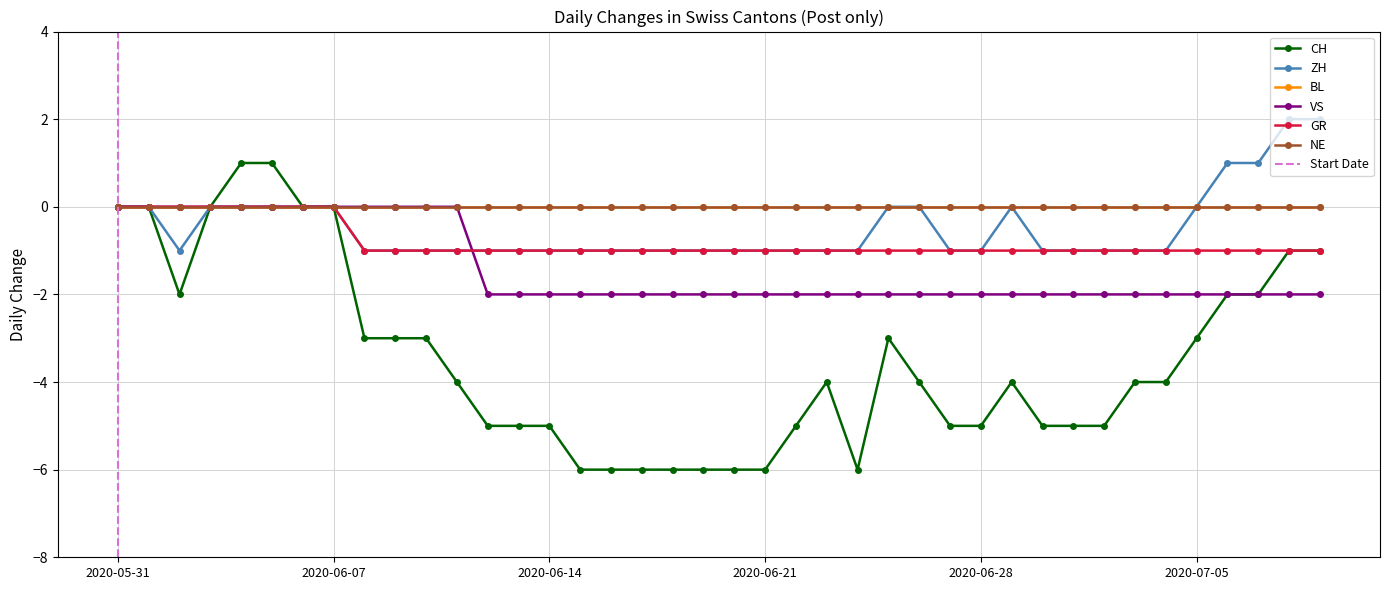

At which category does the chart reach its minimum across all series?

2020-06-15